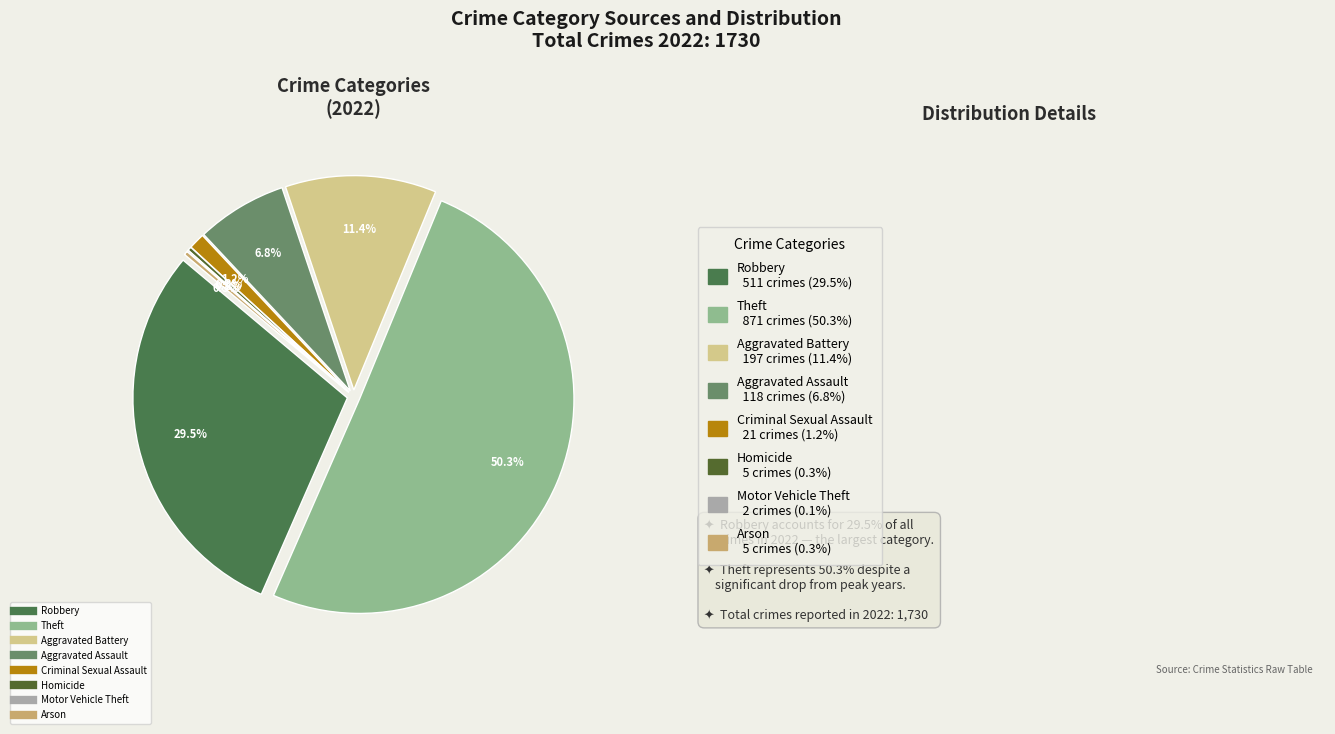

To the nearest percent, what is the difference between the largest and smallest slice percentages?

50%